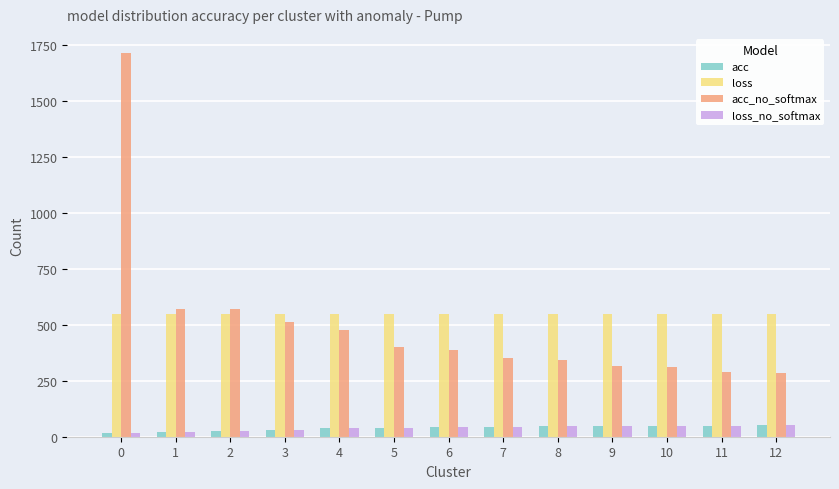

What is the difference between the maximum and minimum values in the acc_no_softmax series?

1429.9